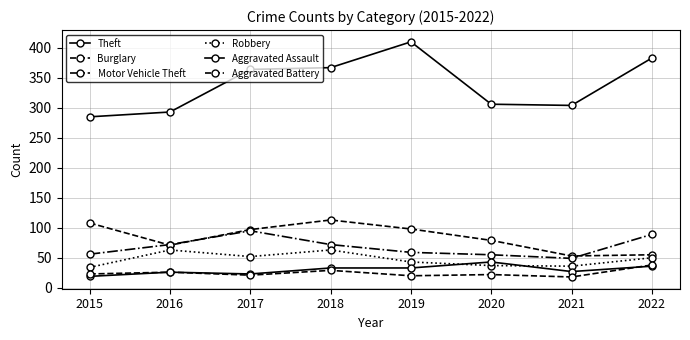

At which label does Burglary first exceed 97?

2015